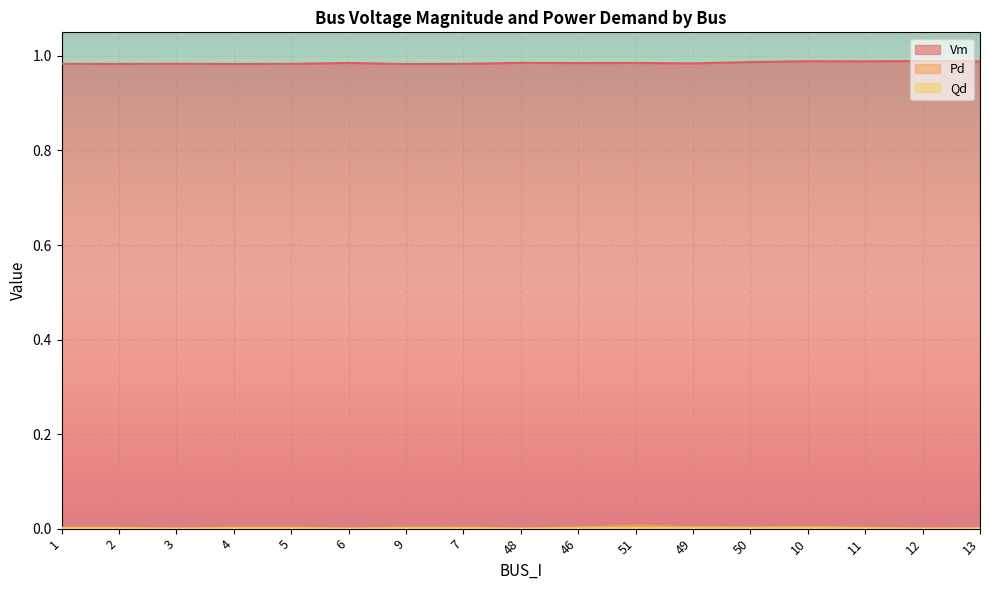

What position from the left is 5?

5